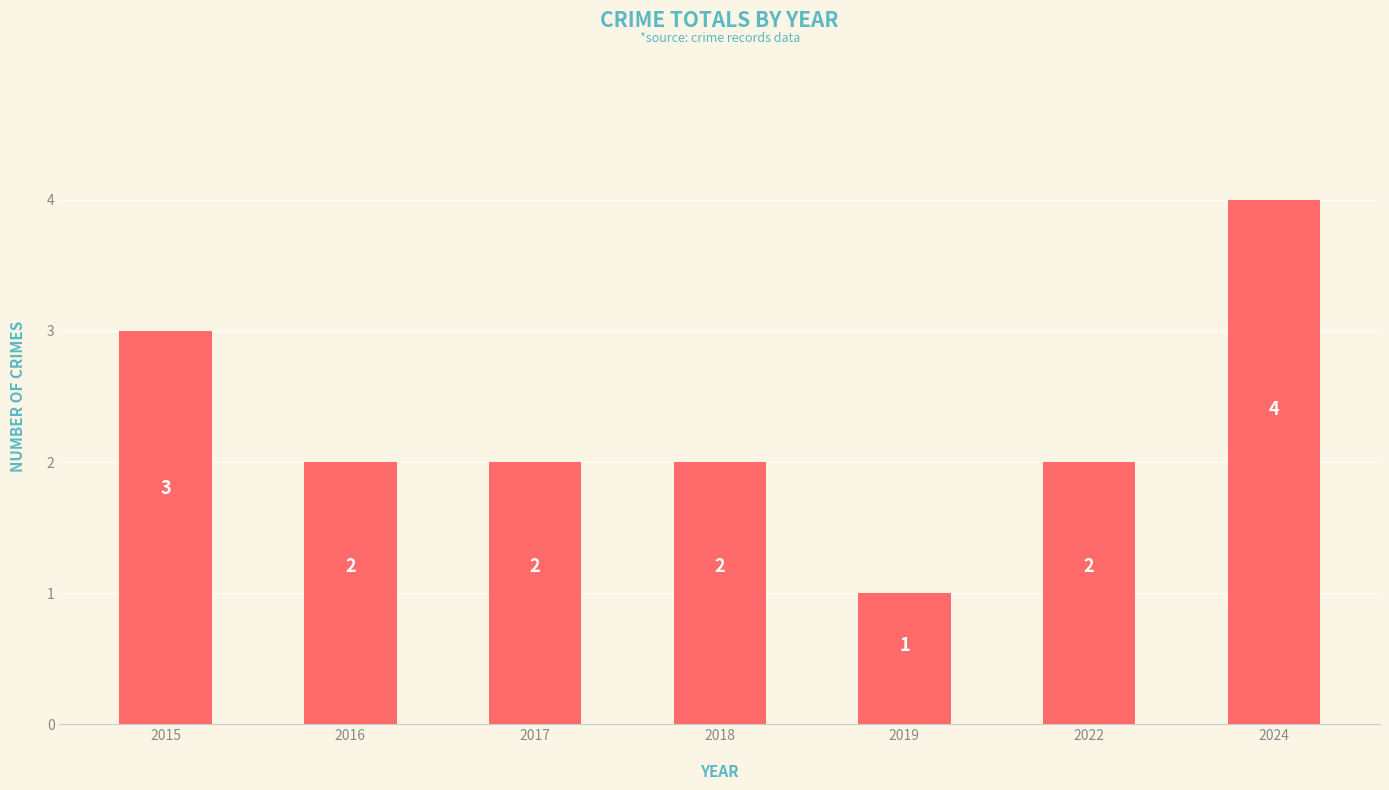

What is the value of the 5th bar from the left?

1